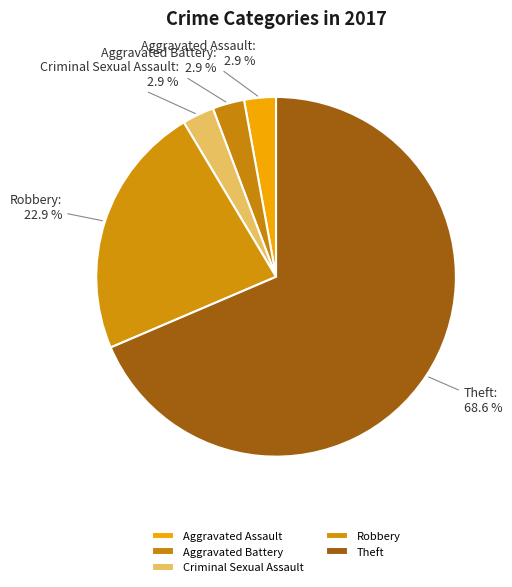

What is the majority slice?

Theft